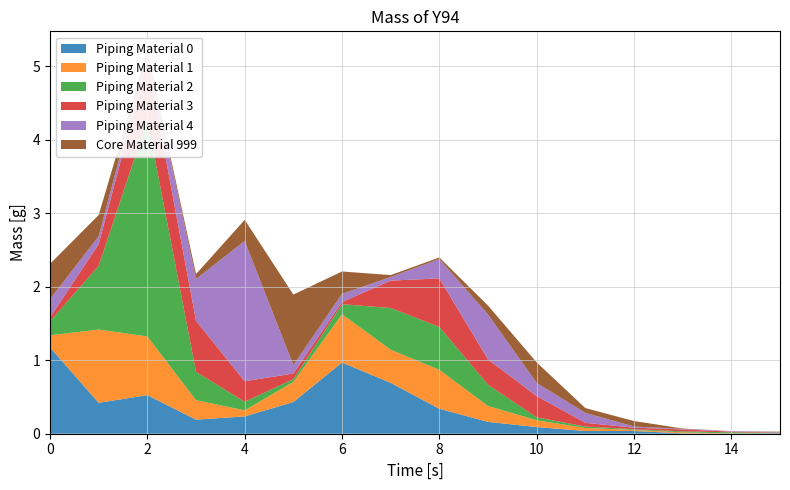

Reading left to right, extract all data points from this chart.

col_1: 1.2	0.4	0.5	0.2	0.2	0.4	1.0	0.7	0.3	0.2	0.1	0.0	0.0	0.0	0.0	0.0
col_2: 0.2	1.0	0.8	0.3	0.1	0.3	0.7	0.5	0.5	0.2	0.1	0.0	0.0	0.0	0.0	0.0
col_3: 0.2	0.9	2.9	0.4	0.1	0.0	0.1	0.6	0.6	0.3	0.0	0.0	0.0	0.0	0.0	0.0
col_4: 0.1	0.3	0.8	0.7	0.3	0.1	0.0	0.4	0.7	0.3	0.3	0.1	0.0	0.0	0.0	0.0
col_5: 0.2	0.1	0.1	0.6	1.9	0.1	0.1	0.0	0.3	0.6	0.2	0.1	0.0	0.0	0.0	0.0
col_6: 0.5	0.3	0.0	0.1	0.3	1.0	0.3	0.0	0.0	0.1	0.3	0.1	0.1	0.0	0.0	0.0